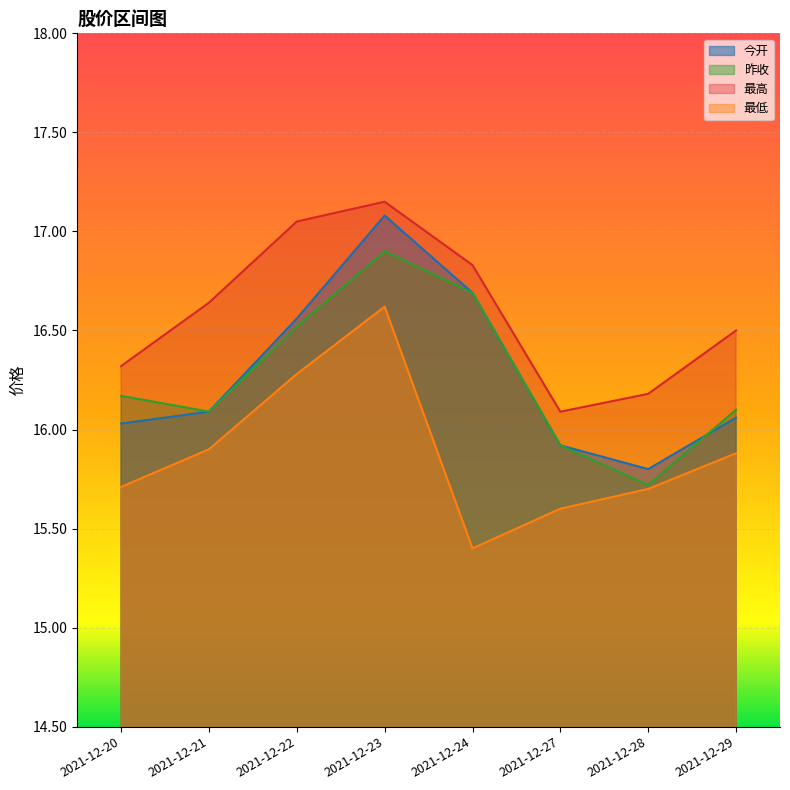

Which category has the highest value across all series?

2021-12-23